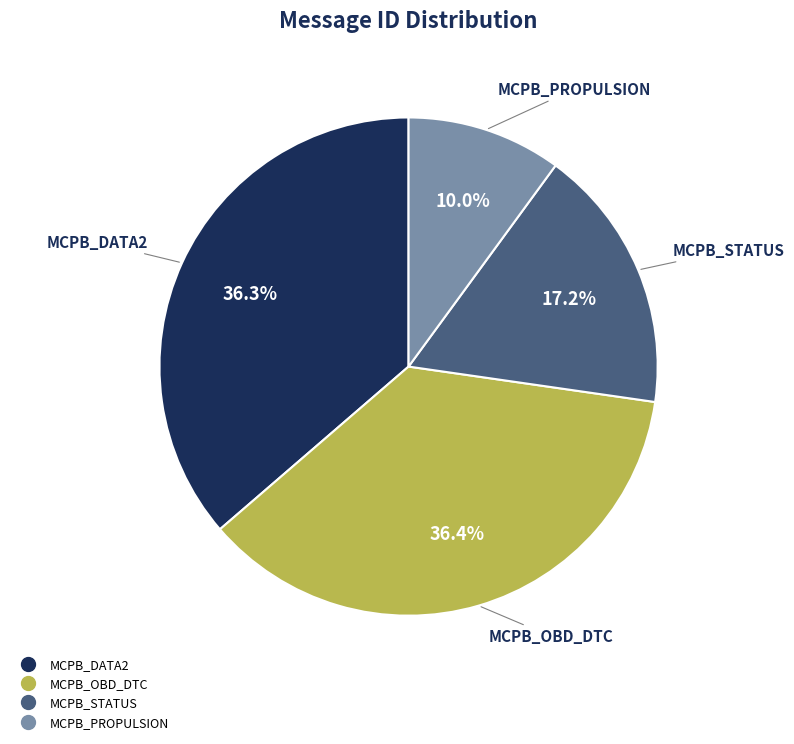

To the nearest percent, what is the combined percentage of MCPB_STATUS and MCPB_OBD_DTC?

54%